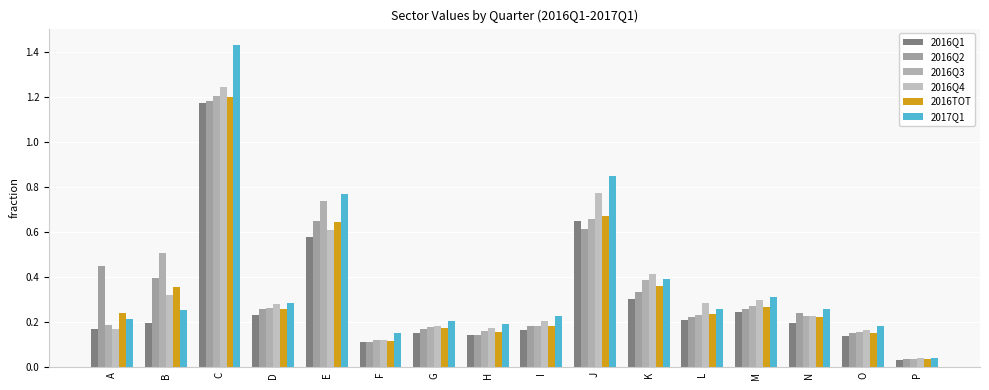

How many categories are shown in the chart?

16